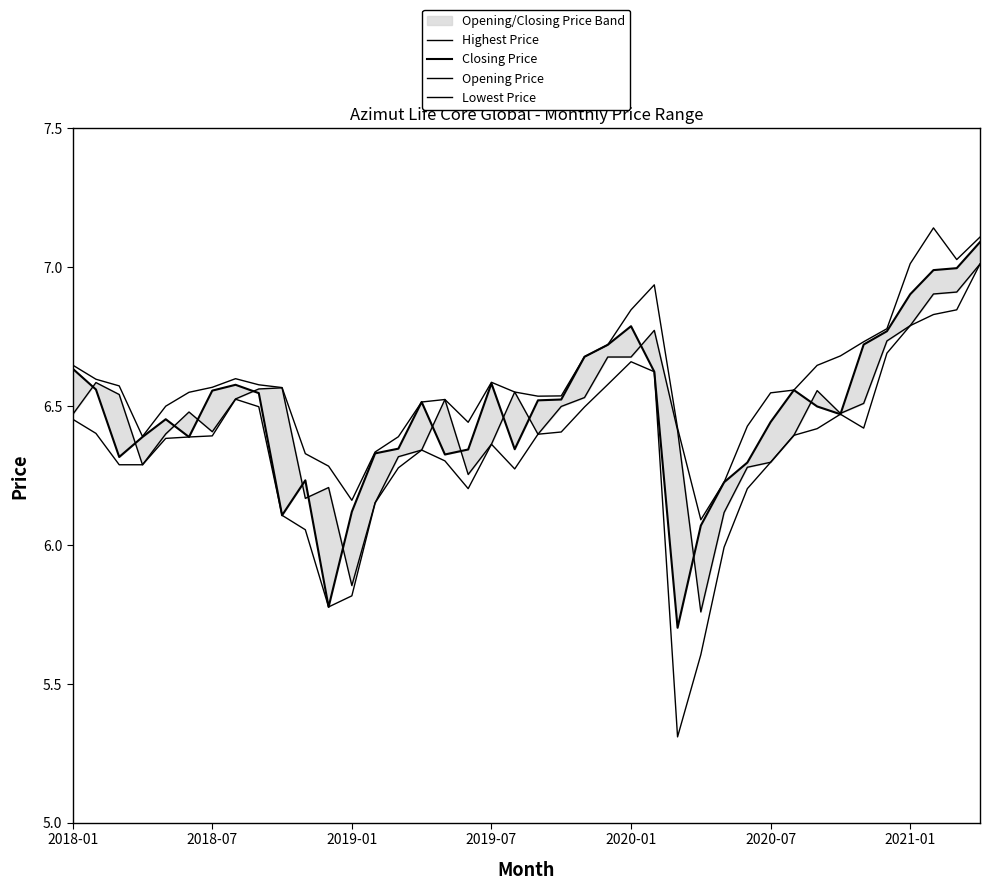

What is the difference between the maximum and minimum values in the Opening Price series?

1.3